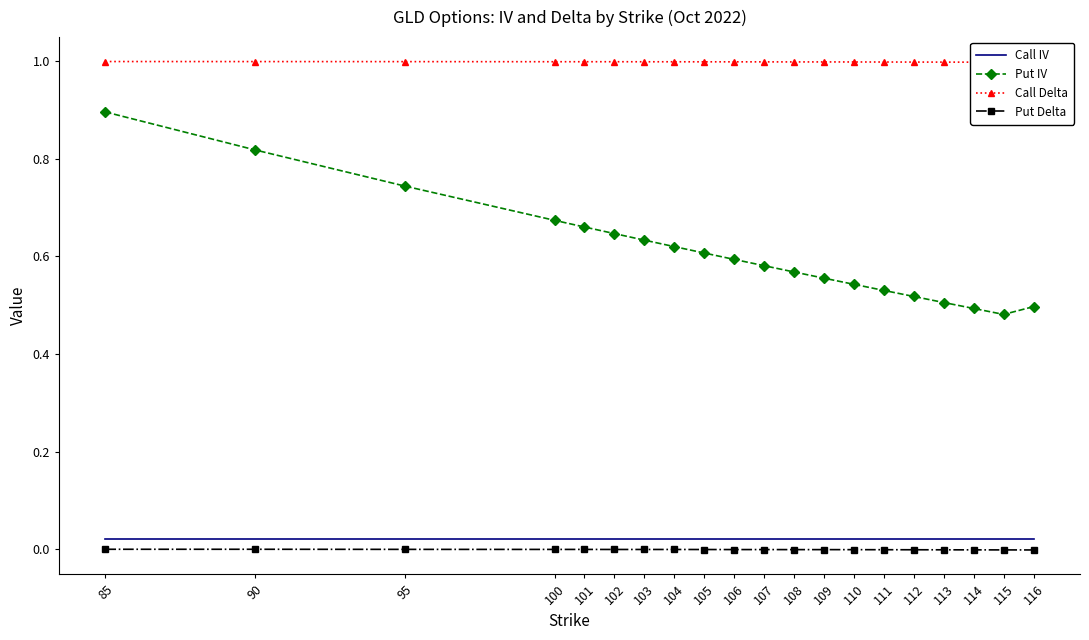

At which category is the sum across all series the highest?

85